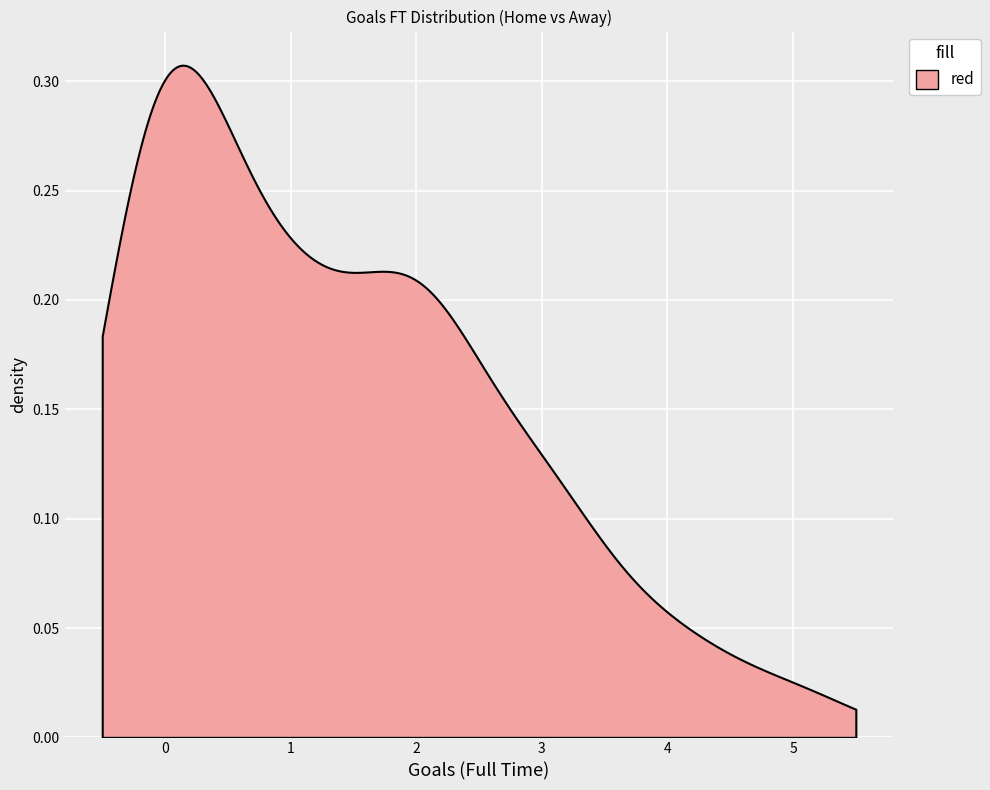

How many data points in Goals_A_FT are less than 1?

14